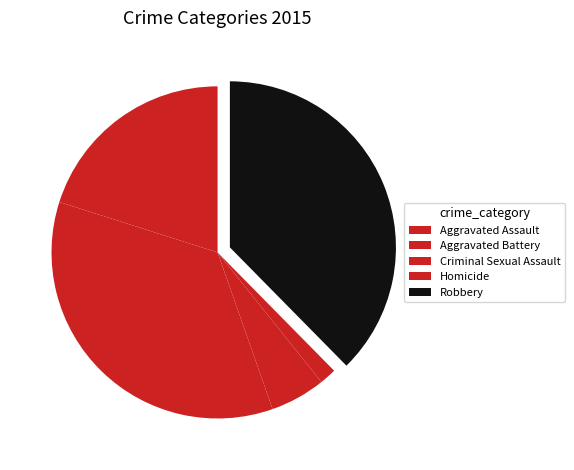

Rank the categories by value from lowest to highest.

Homicide, Criminal Sexual Assault, Aggravated Assault, Aggravated Battery, Robbery